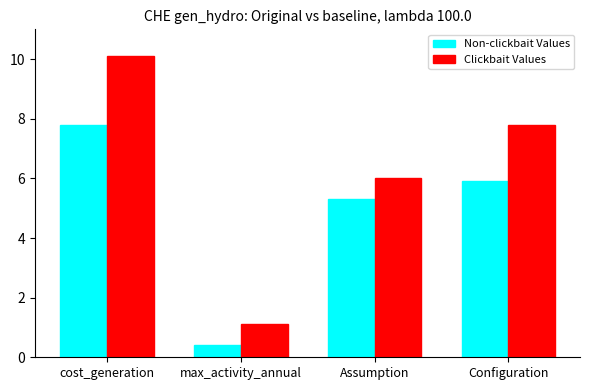

What is the difference between the highest and lowest values at max_activity_annual?

0.7